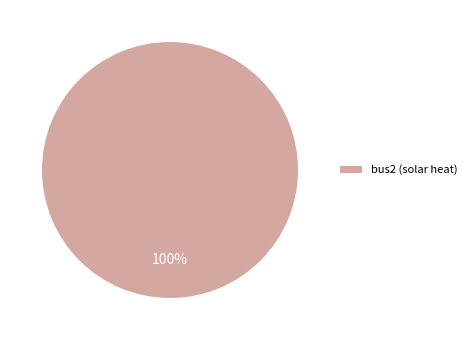

How many slices are in this pie chart?

1